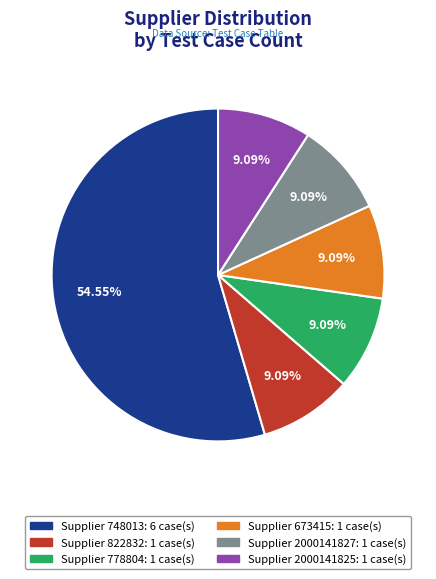

Is there a majority slice in this chart?

Yes